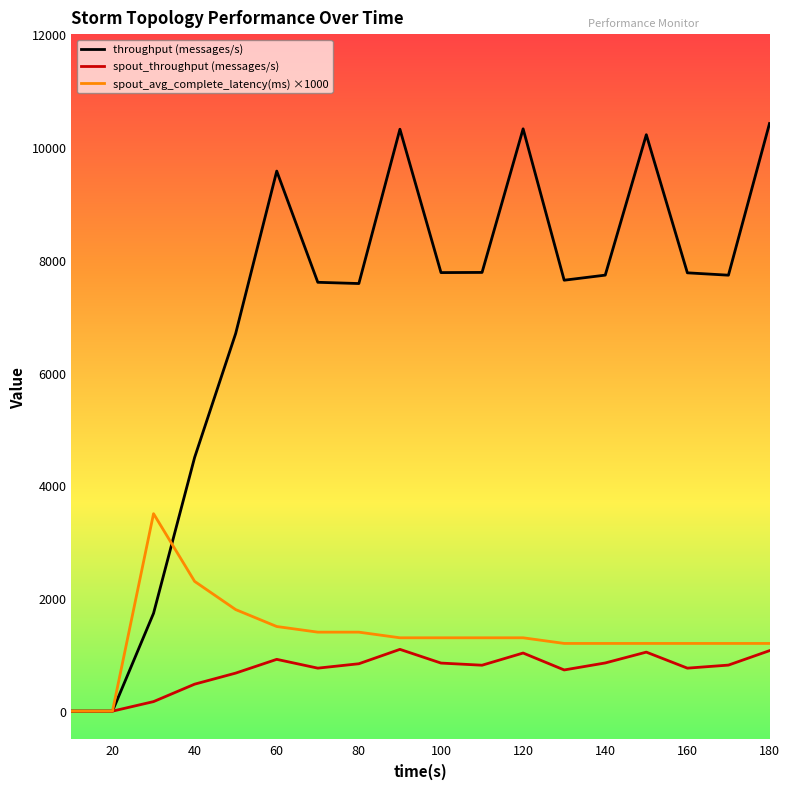

Which series has the widest spread of values?

throughput (messages/s)